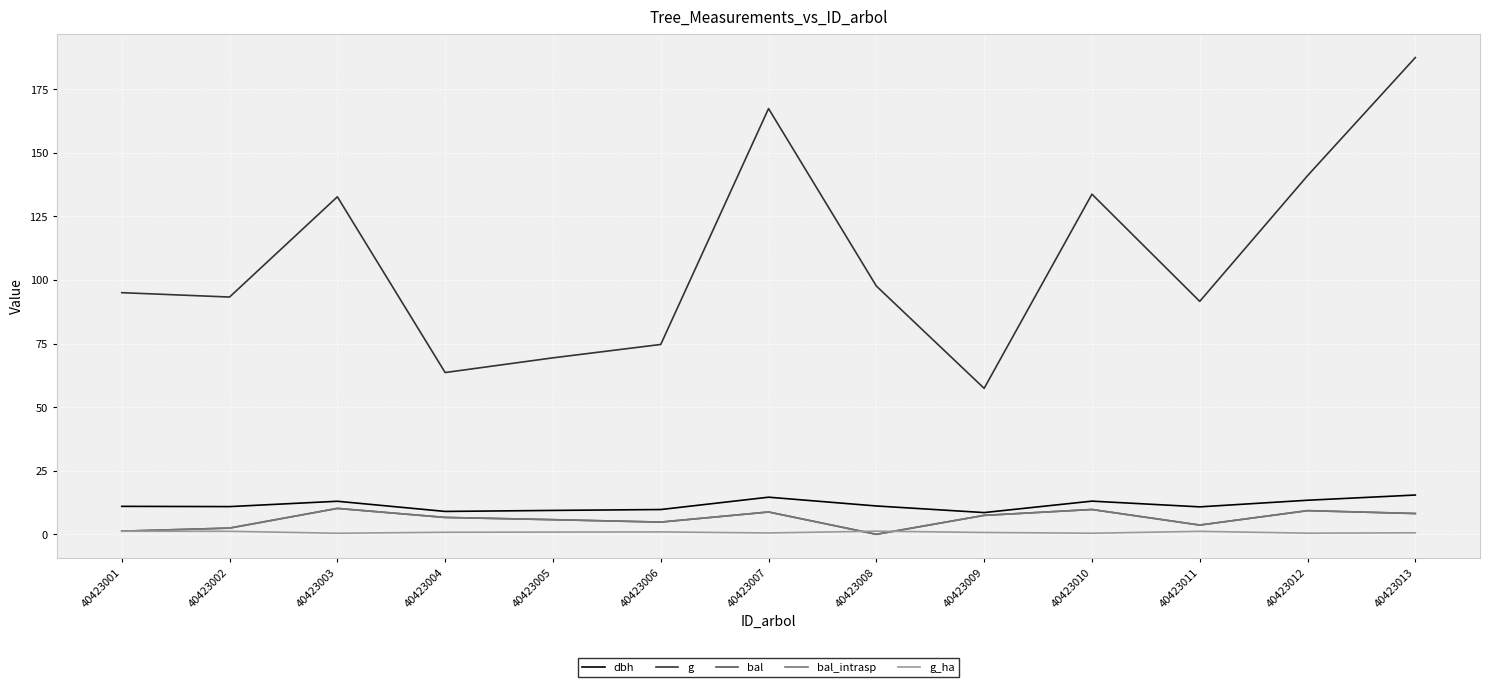

Rank the categories by dbh value from lowest to highest.

40423009, 40423004, 40423005, 40423006, 40423011, 40423002, 40423001, 40423008, 40423003, 40423010, 40423012, 40423007, 40423013